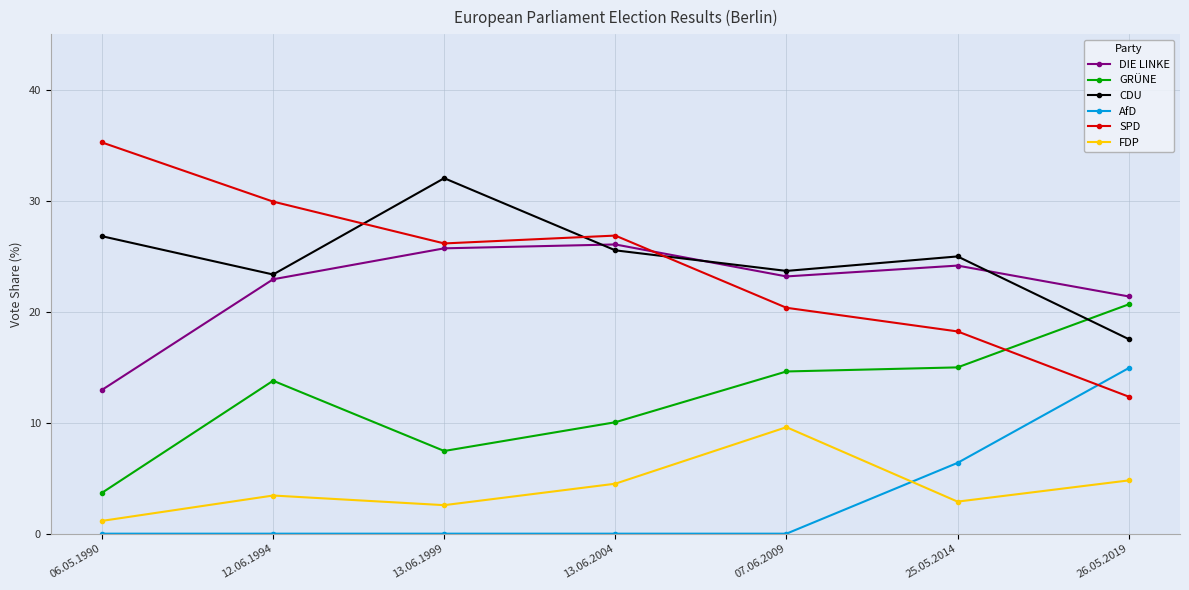

Reading left to right, extract all data points from this chart.

DIE LINKE: 13.0	22.9	25.7	26.1	23.2	24.2	21.4
GRÜNE: 3.7	13.8	7.5	10.0	14.6	15.0	20.7
CDU: 26.8	23.4	32.0	25.5	23.7	25.0	17.5
AfD: 0.0	0.0	0.0	0.0	0.0	6.4	14.9
SPD: 35.3	29.9	26.2	26.9	20.4	18.2	12.4
FDP: 1.2	3.4	2.6	4.5	9.6	2.9	4.8